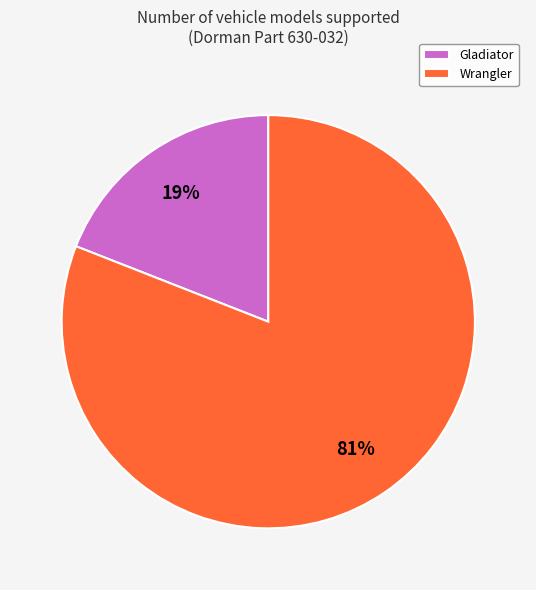

Rank the categories by value from highest to lowest.

Wrangler, Gladiator